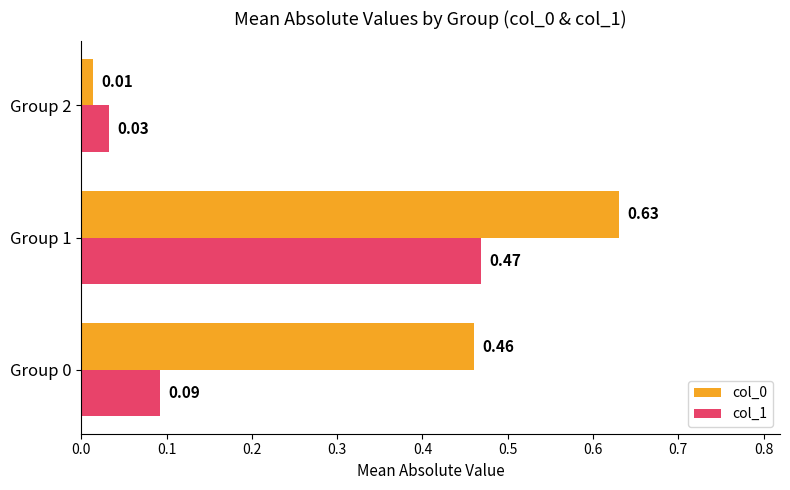

At how many categories does at least one series exceed 0?

3